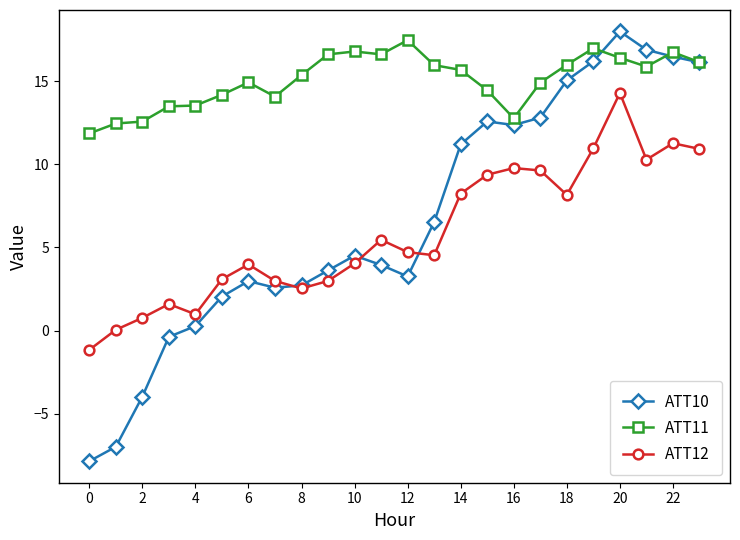

True or false: ATT10 has more than 1 interior local peaks.

True